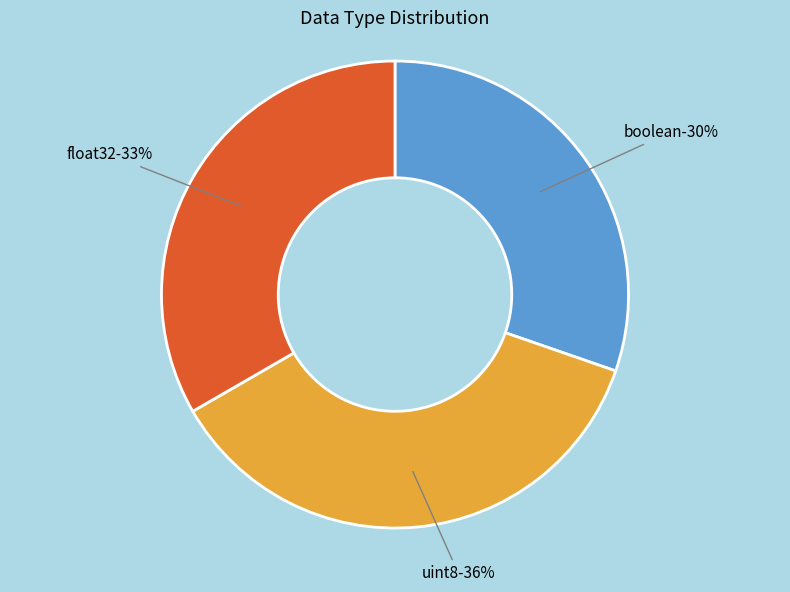

How many slices are in this pie chart?

3